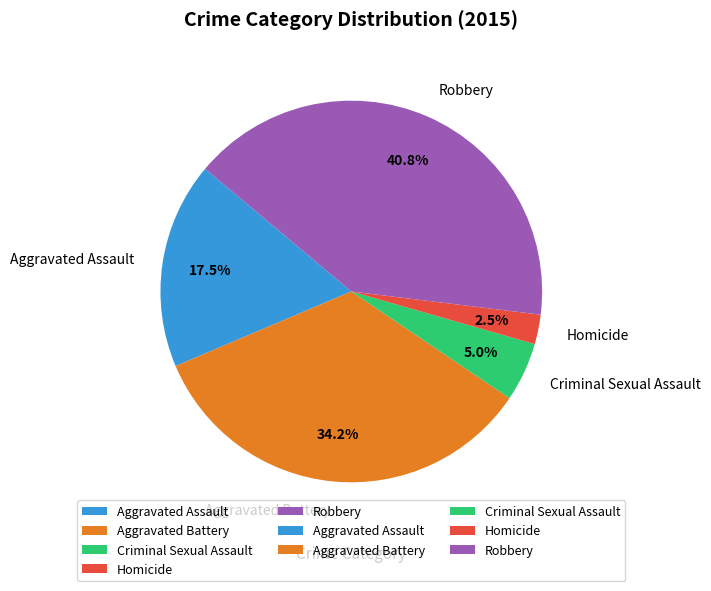

Does Criminal Sexual Assault account for over 50% of the chart?

No